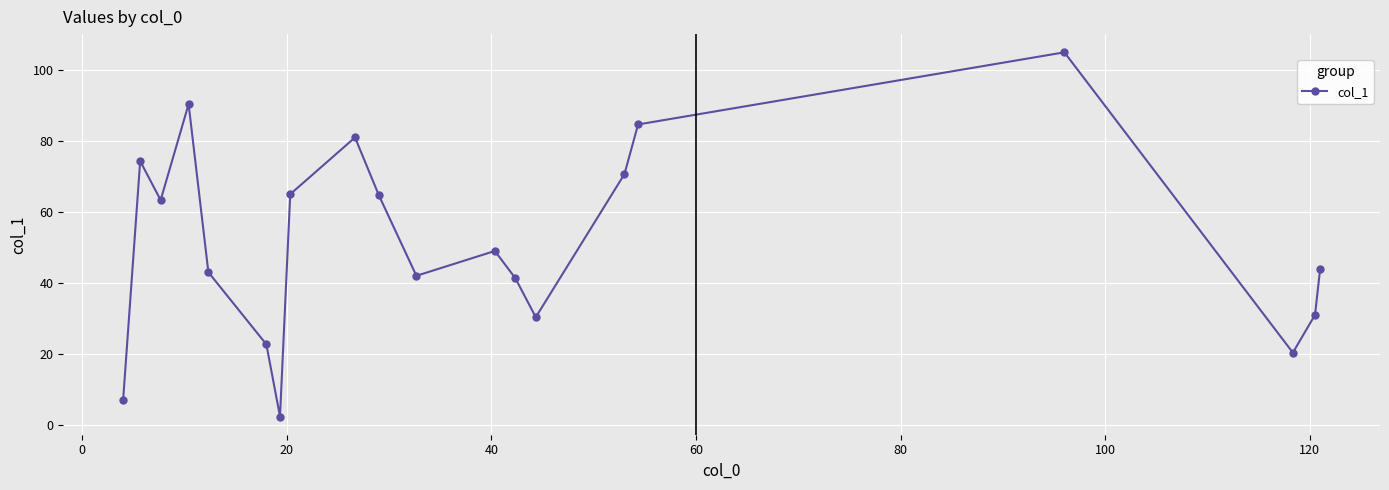

How many interior local peaks (higher than both neighbors) does the data have?

5